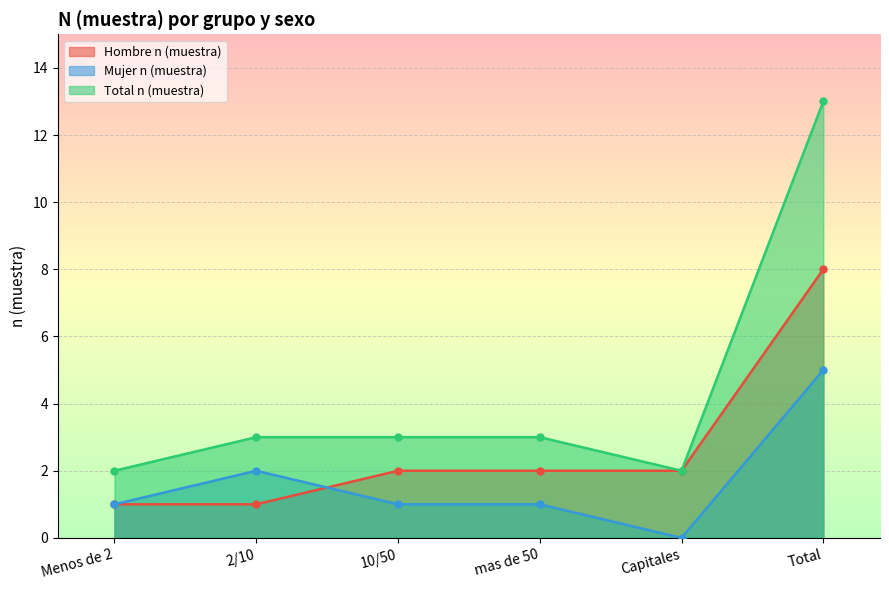

In Total n (muestra), how many points are lower than both neighbors (excluding endpoints)?

1